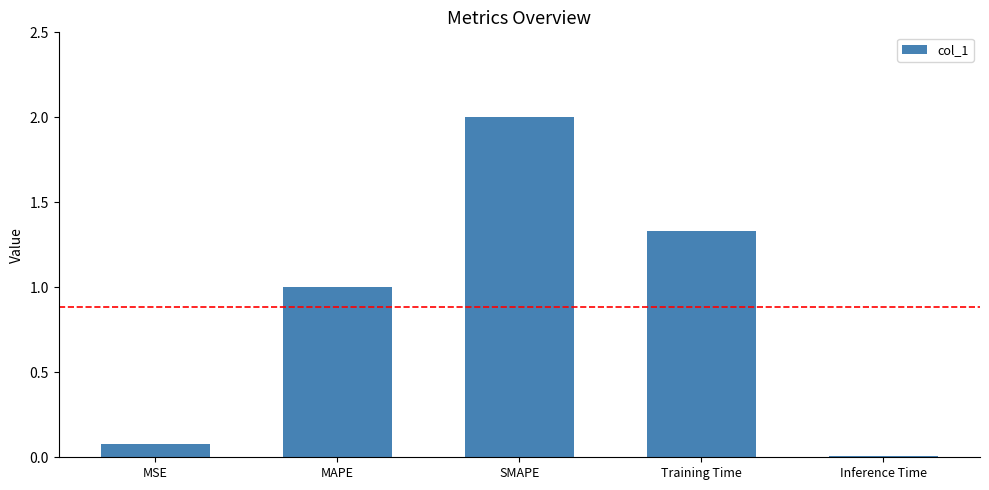

How many series are shown in this chart?

1